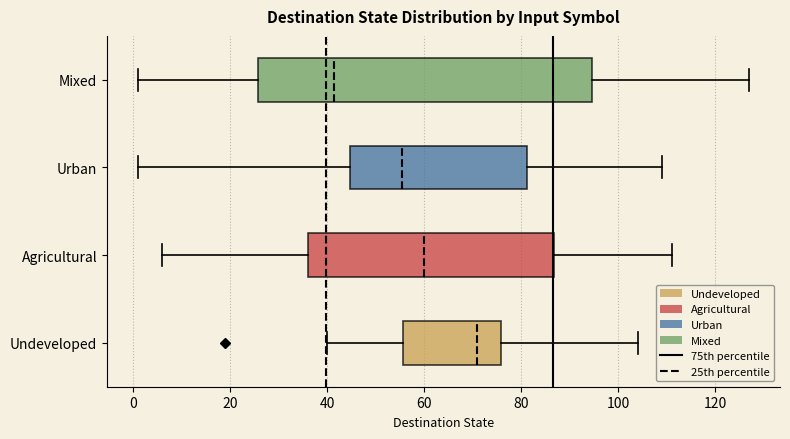

Reading bottom to top, transcribe this box plot: for each box, give where its median line is, the range the box spans, and where its two whiskers end, as read against the x-axis. The values are not printed on the chart, so give them approximately, as read against the axis.

Undeveloped: median 72, box 56 to 76, whiskers 40 to 104
Agricultural: median 60, box 36 to 86, whiskers 6 to 112
Urban: median 56, box 44 to 82, whiskers 2 to 110
Mixed: median 42, box 26 to 94, whiskers 2 to 128